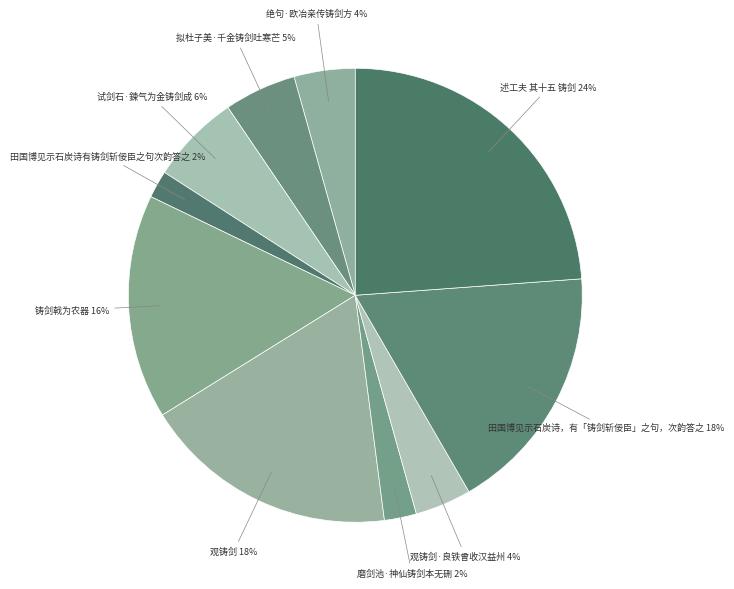

Rank the categories by value from lowest to highest.

田国博见示石炭诗有铸剑斩佞臣之句次韵答之, 磨剑池·神仙铸剑本无硎, 观铸剑·良铁曾收汉益州, 绝句·欧冶亲传铸剑方, 拟杜子美·千金铸剑吐寒芒, 试剑石·鍊气为金铸剑成, 铸剑戟为农器, 田国博见示石炭诗，有「铸剑斩佞臣」之句，次韵答之, 观铸剑, 述工夫 其十五 铸剑